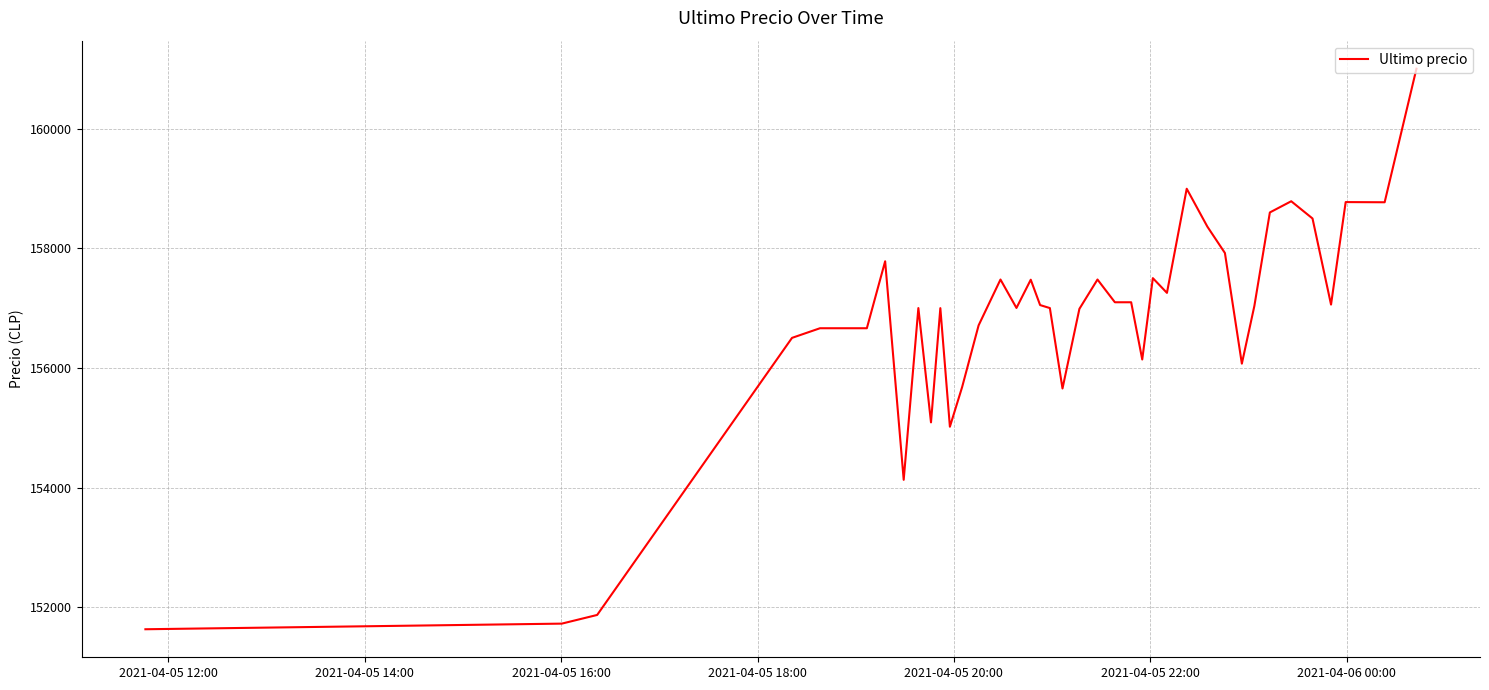

What is the greatest value displayed?

161000